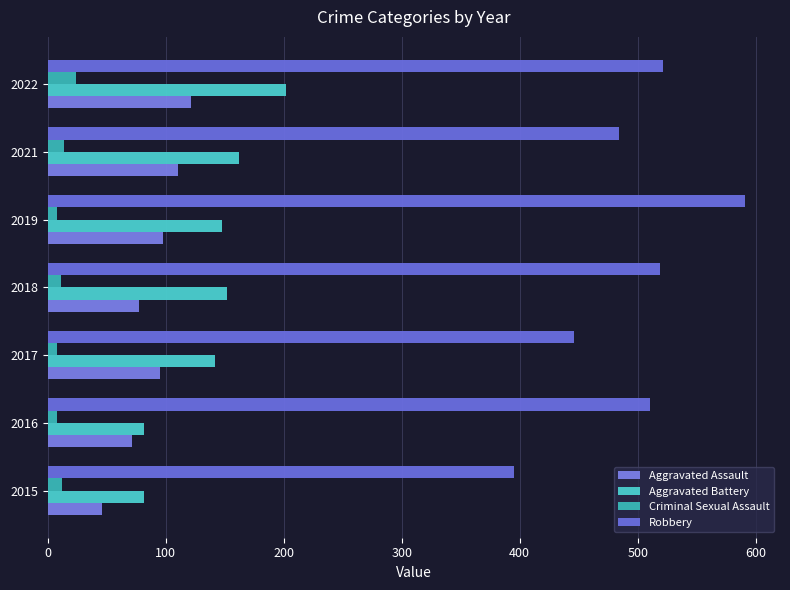

What are all the series names shown in the legend?

Aggravated Assault, Aggravated Battery, Criminal Sexual Assault, Robbery